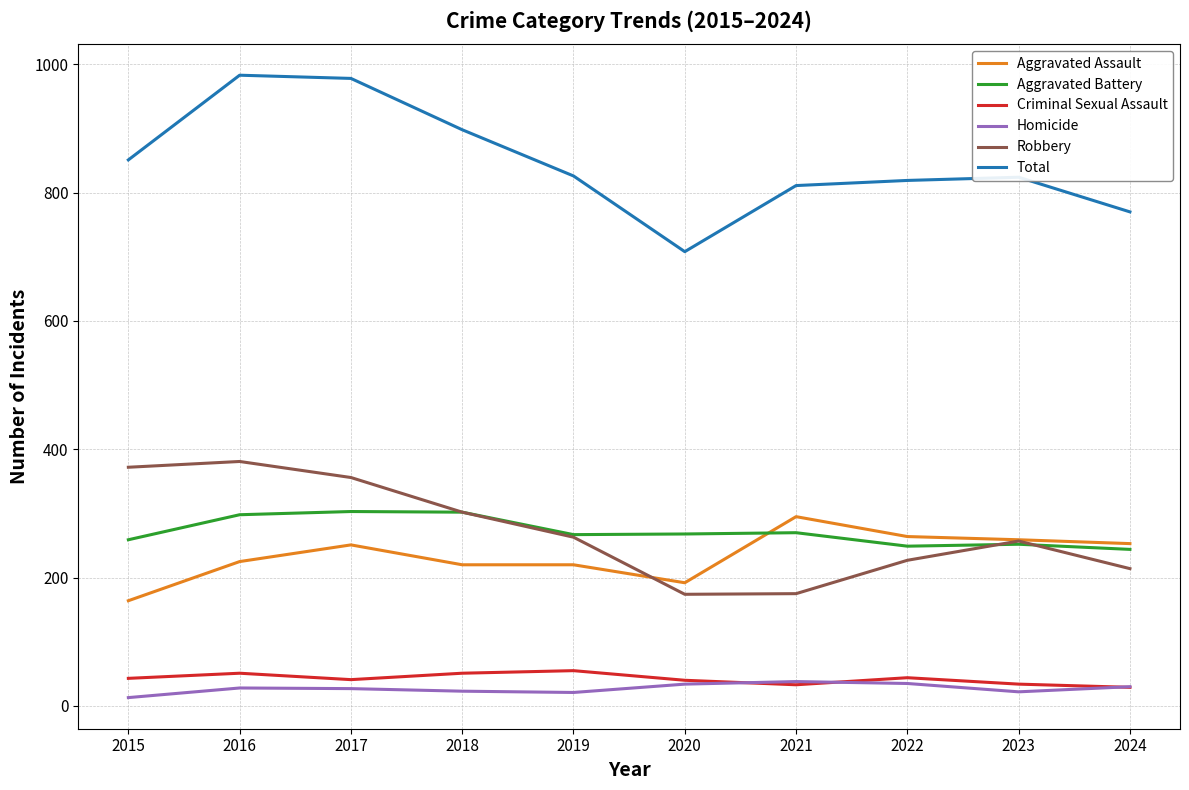

How many lines are shown in the chart?

6